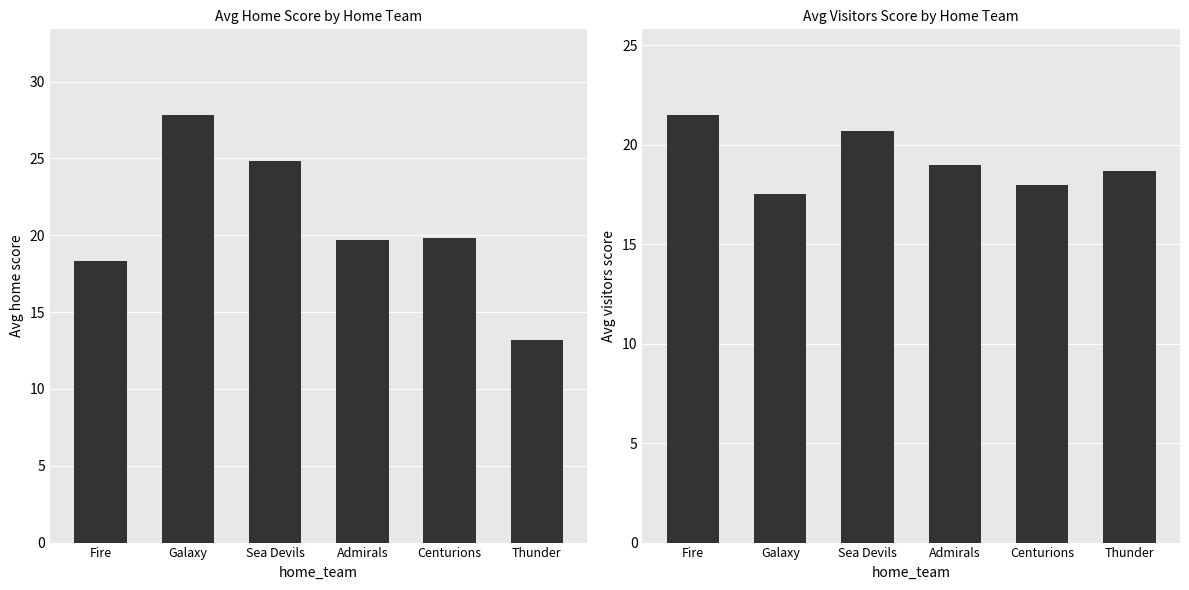

Reading right to left, list all the values displayed in this chart.

home_score: 13.2	19.8	19.7	24.8	27.8	18.3
visitors_score: 18.7	18.0	19.0	20.7	17.5	21.5